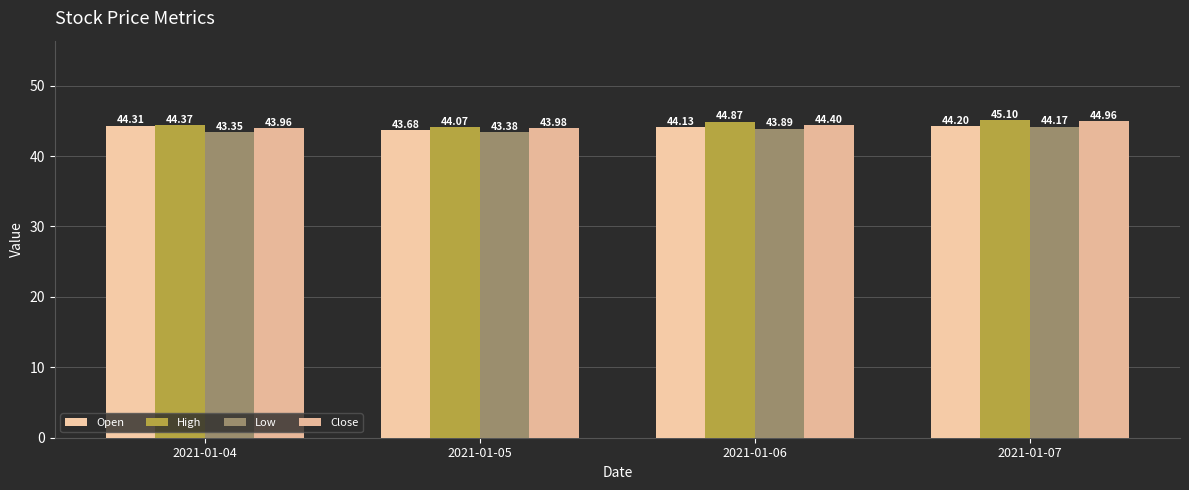

Count the Low values in the range 43 to 44.

3